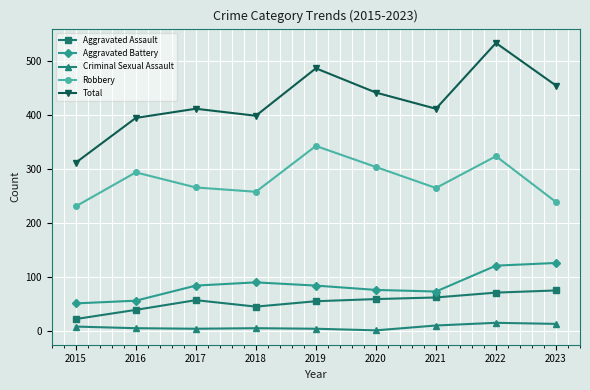

The value of Aggravated Battery at 2022 is 121. True or false?

True